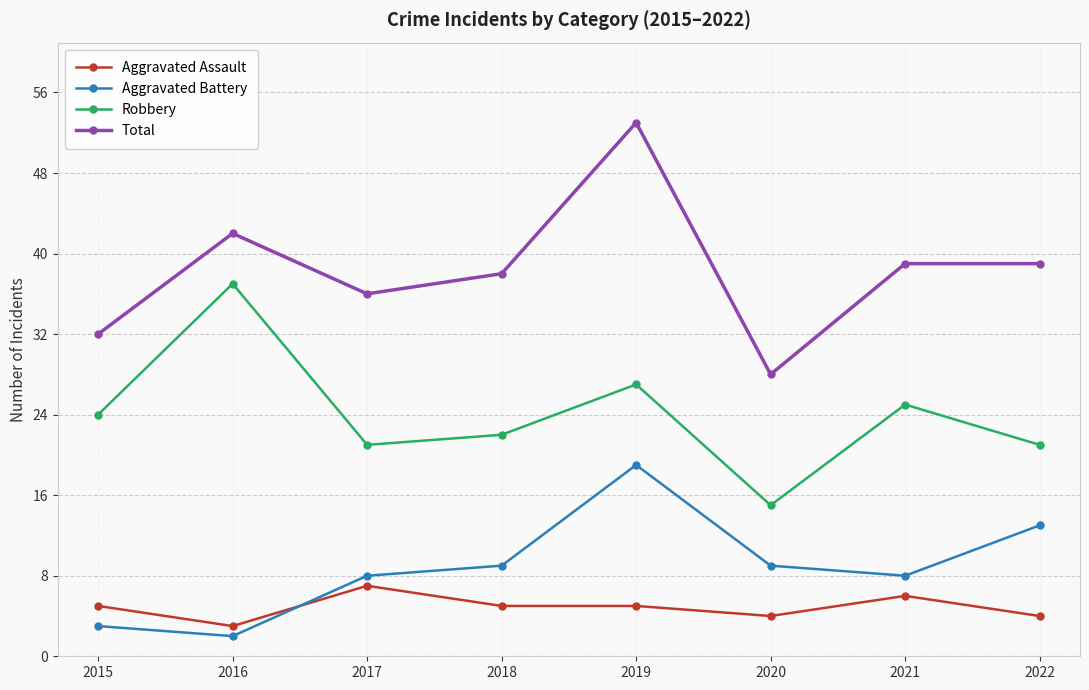

What is the average value of the Robbery series?

24